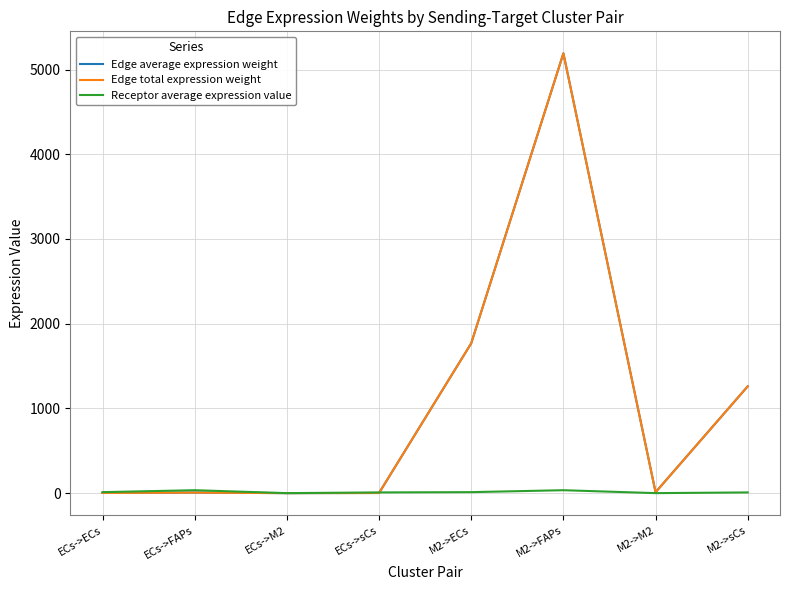

Reading left to right, transcribe all the data shown in this chart.

Edge average expression weight: ECs->ECs=2.2	ECs->FAPs=6.6	ECs->M2=0.0	ECs->sCs=1.6	M2->ECs=1768.8	M2->FAPs=5191.4	M2->M2=10.8	M2->sCs=1260.9
Edge total expression weight: ECs->ECs=2.2	ECs->FAPs=6.6	ECs->M2=0.0	ECs->sCs=1.6	M2->ECs=1768.8	M2->FAPs=5191.4	M2->M2=10.8	M2->sCs=1260.9
Receptor average expression value: ECs->ECs=11.7	ECs->FAPs=34.5	ECs->M2=0.1	ECs->sCs=8.4	M2->ECs=11.7	M2->FAPs=34.5	M2->M2=0.1	M2->sCs=8.4